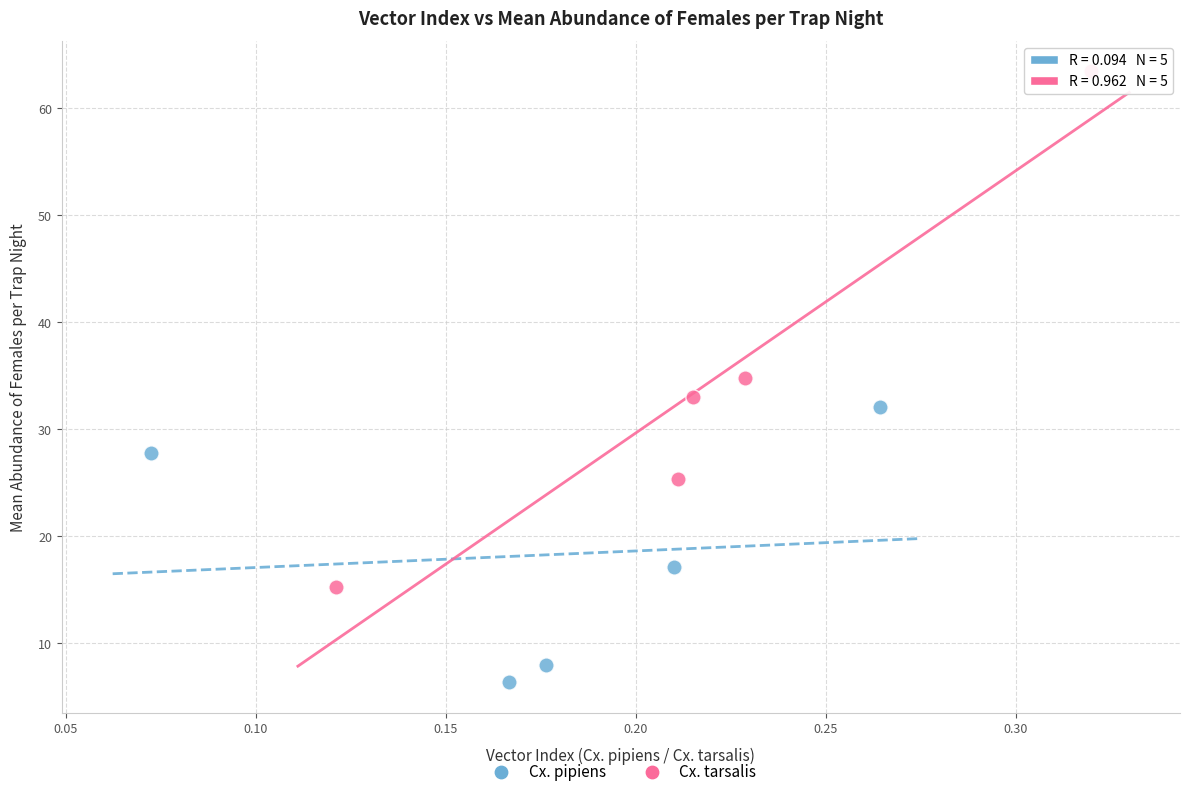

Which series has the widest spread of Y values?

Cx. tarsalis